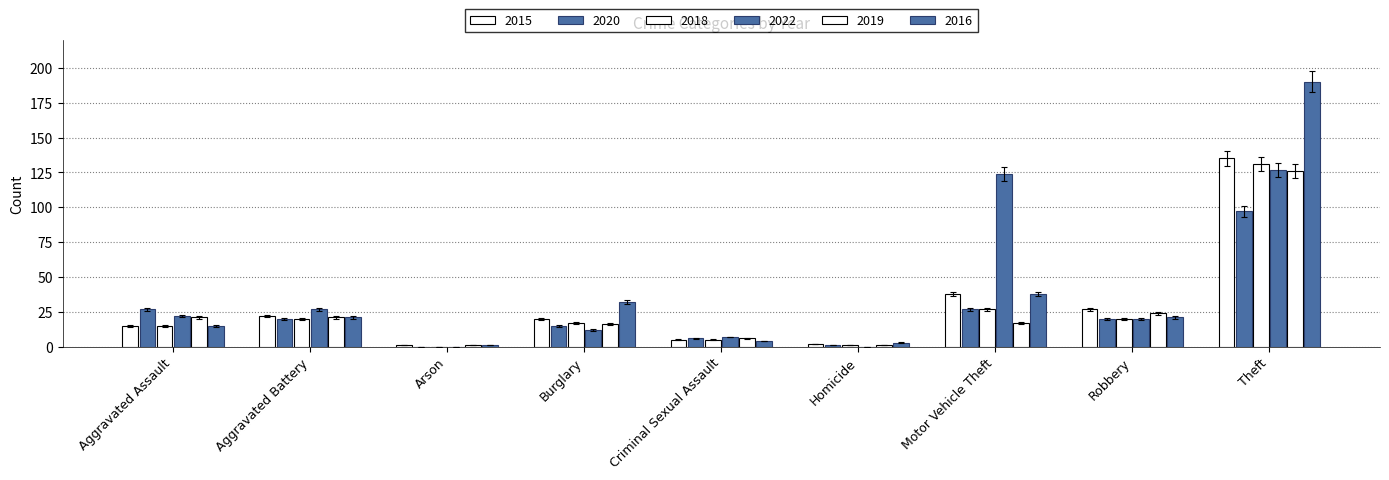

What is the label of the 1st bar from the right?

Theft